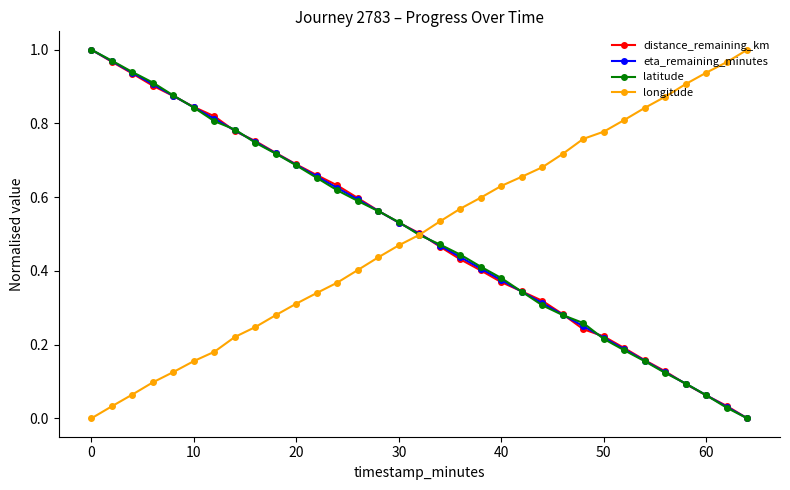

List the series in order of their overall mean, lowest first.

longitude, latitude, eta_remaining_minutes, distance_remaining_km